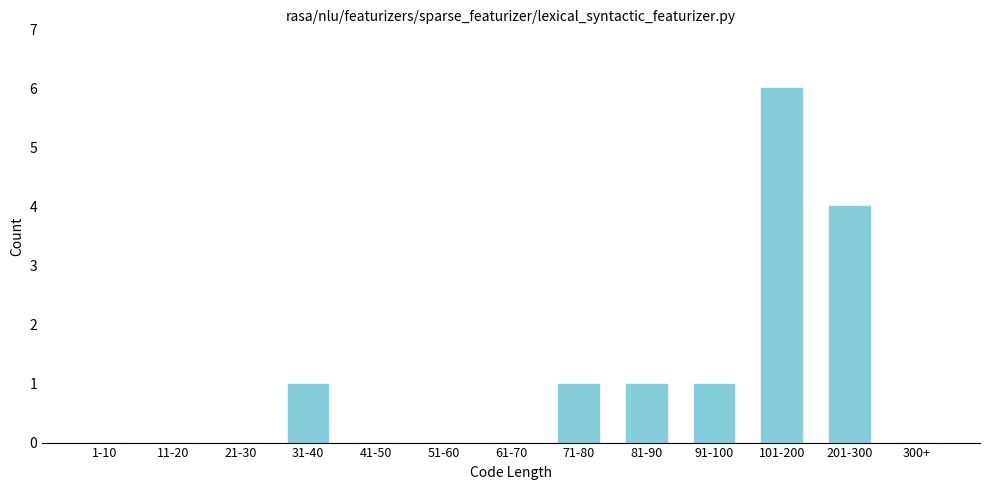

Reading left to right, extract all data points from this chart.

1-10=0	11-20=0	21-30=0	31-40=1	41-50=0	51-60=0	61-70=0	71-80=1	81-90=1	91-100=1	101-200=6	201-300=4	300+=0